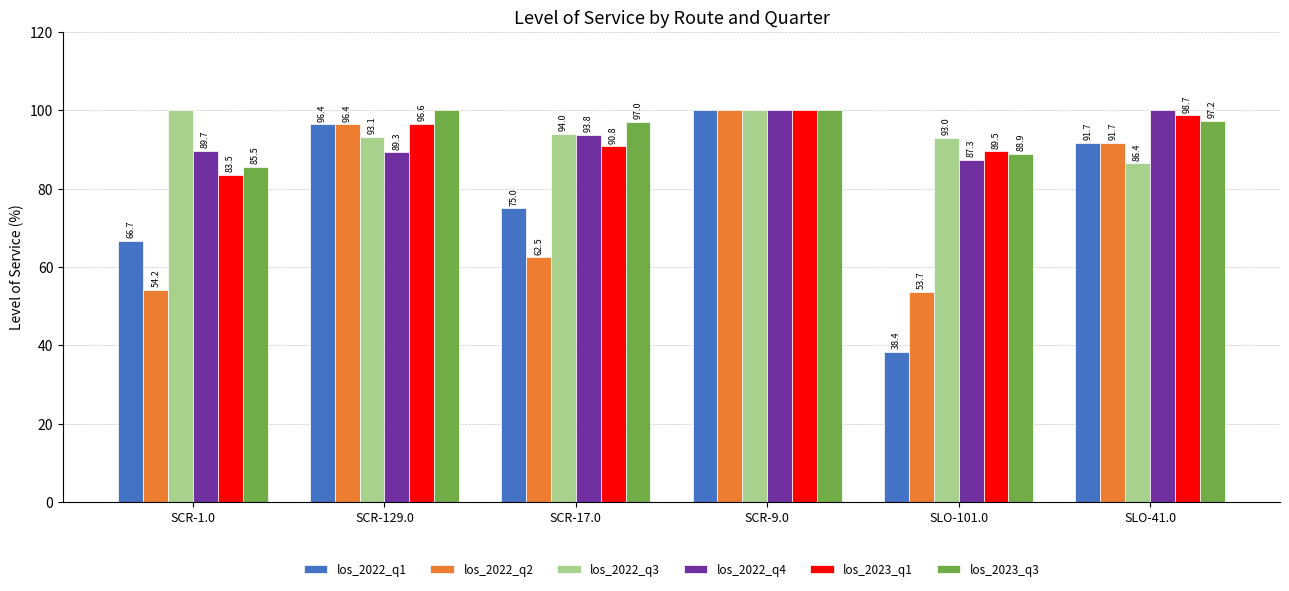

What is the maximum value shown in the chart?

100.0